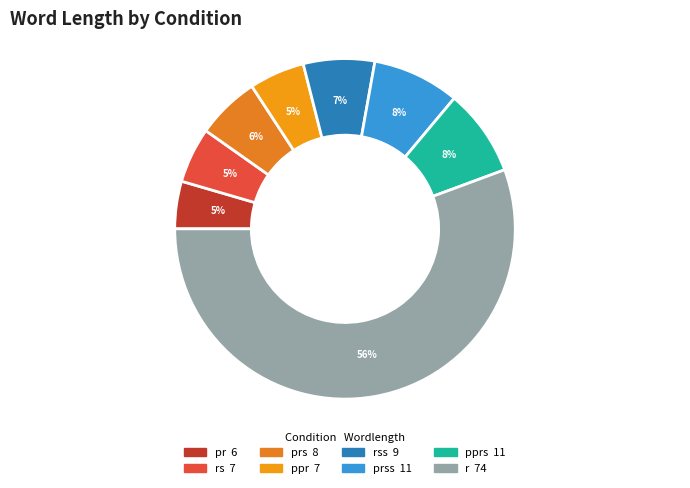

Which slice is the smallest?

pr